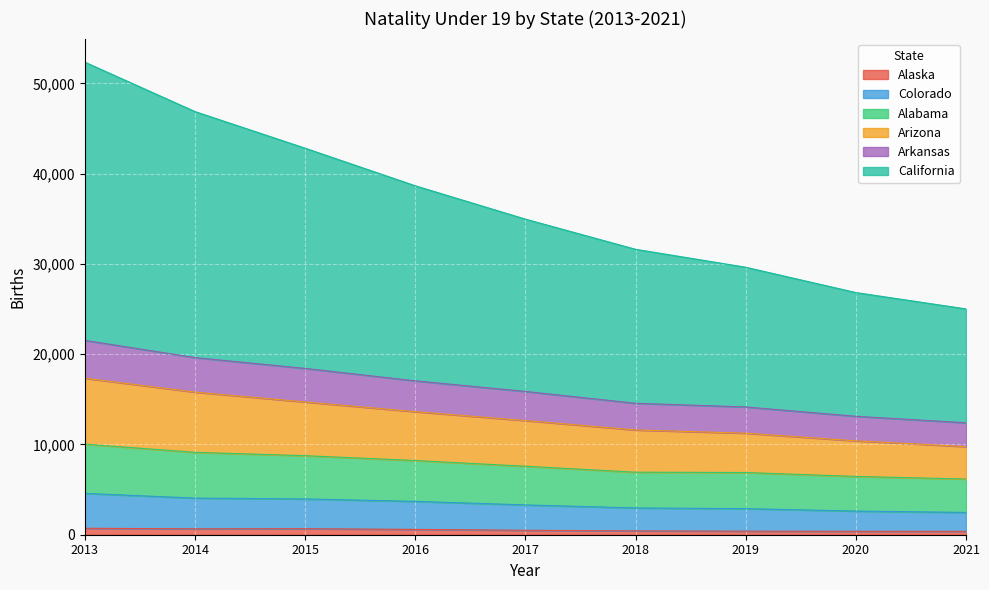

Does the chart display data point markers on the line(s)?

No